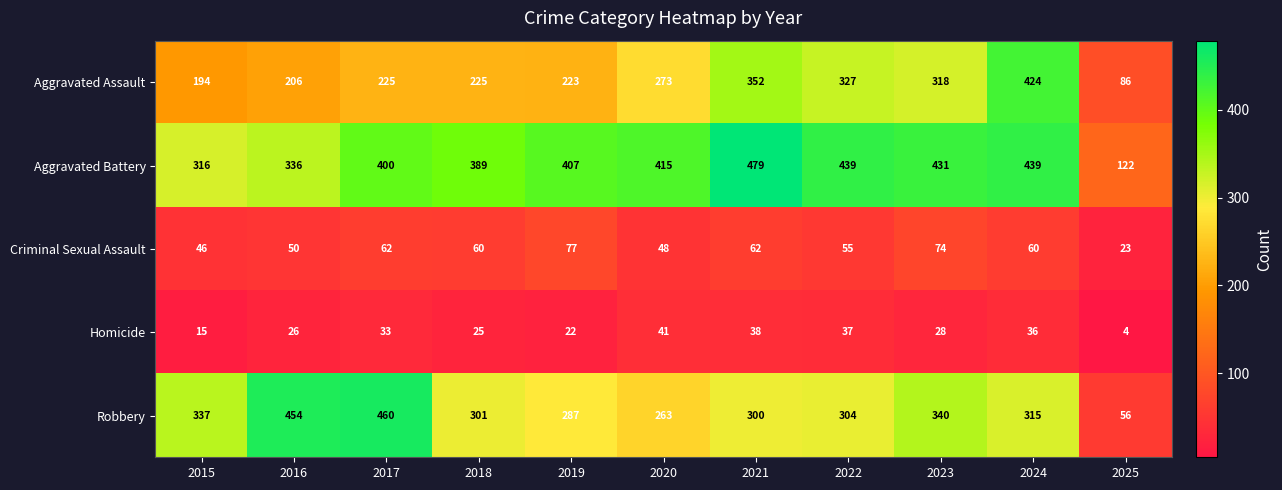

The Homicide series shows 38 at 2021. True or false?

True